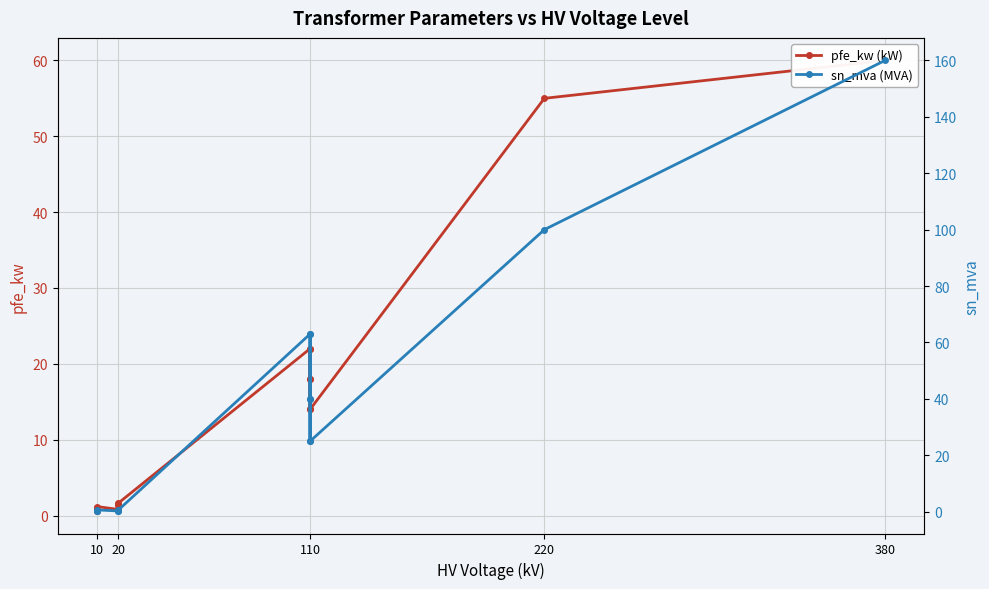

What is the difference between the maximum and second lowest values in the sn_mva series?

159.8